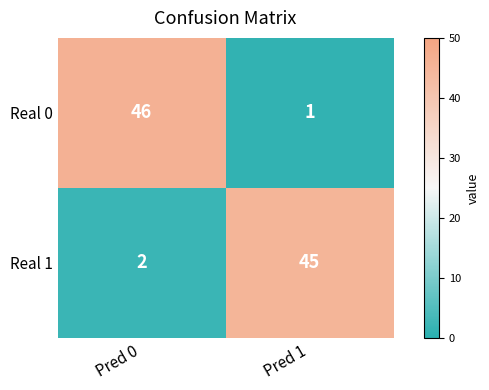

At Pred 0, list the series in order from smallest to largest.

Real 1, Real 0